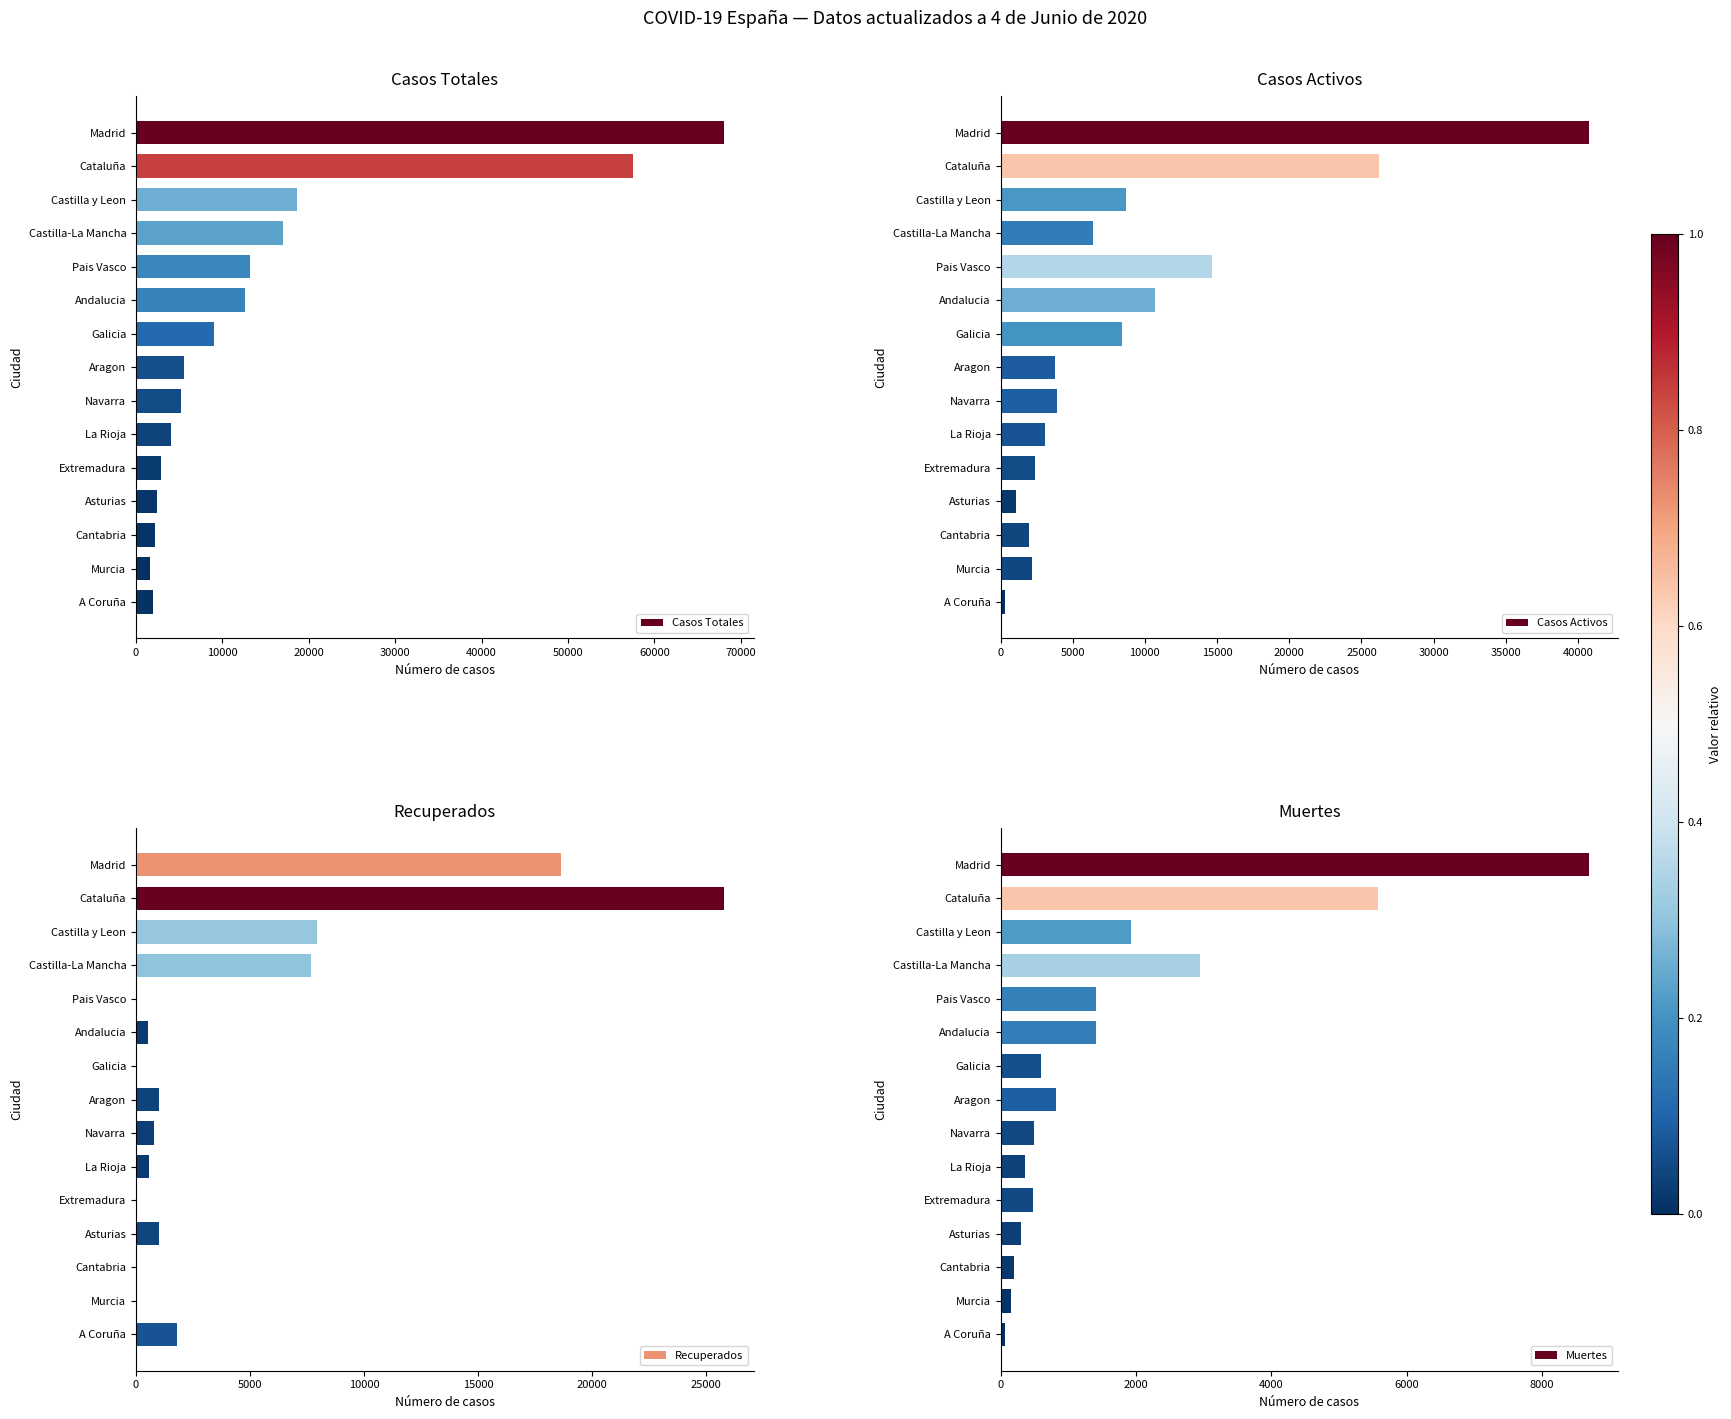

What is the difference between the maximum and minimum values in the Recuperados series?

25783